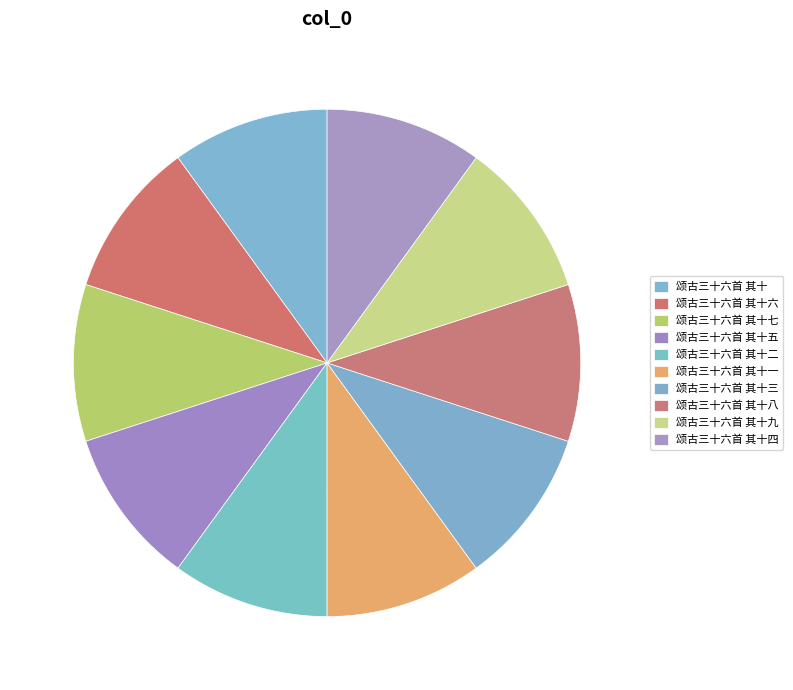

How many segments does this pie chart have?

10